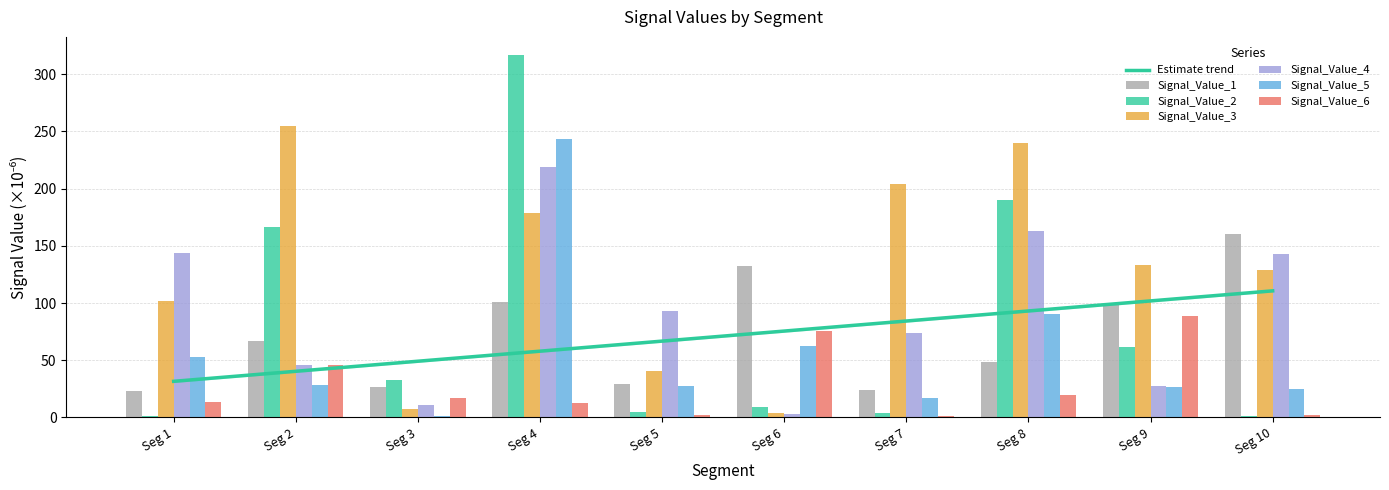

The Signal_Value_2 series shows 1.3 at Seg 1. True or false?

True